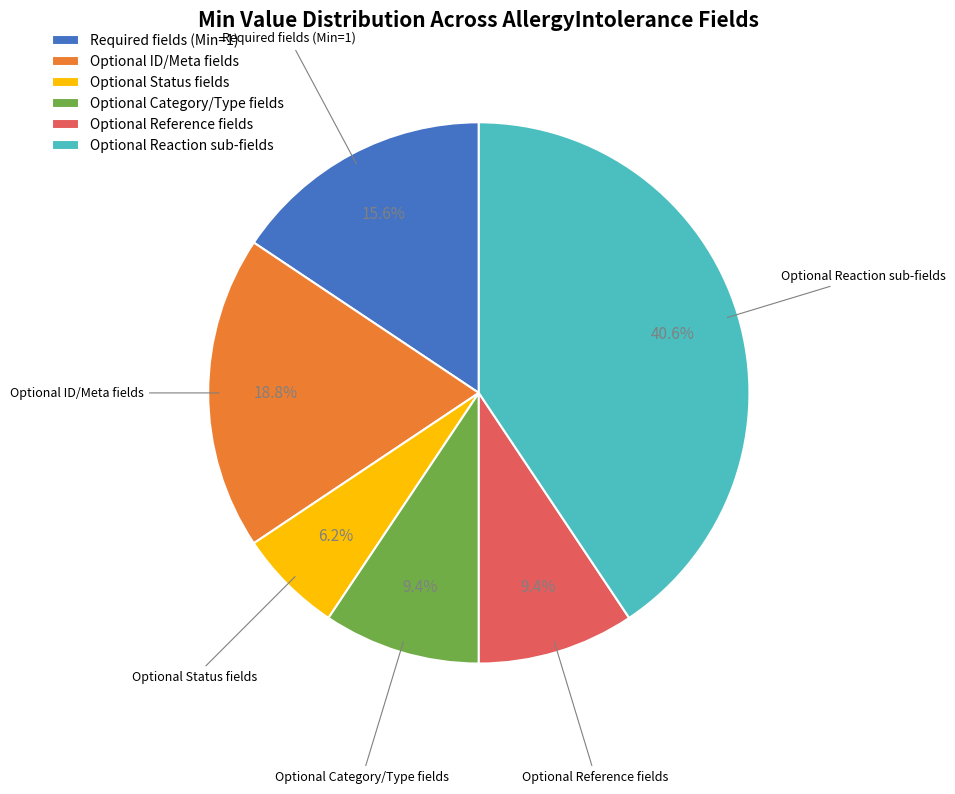

Is there any slice that represents more than half of the pie?

No